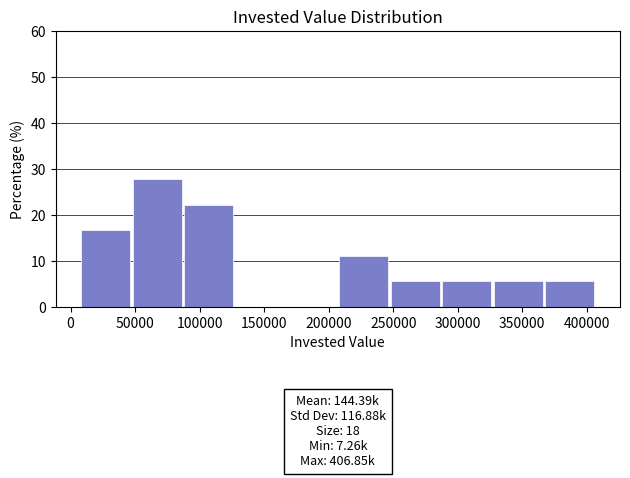

Over which range of the x-axis is the bar tallest?

45000 to 85000